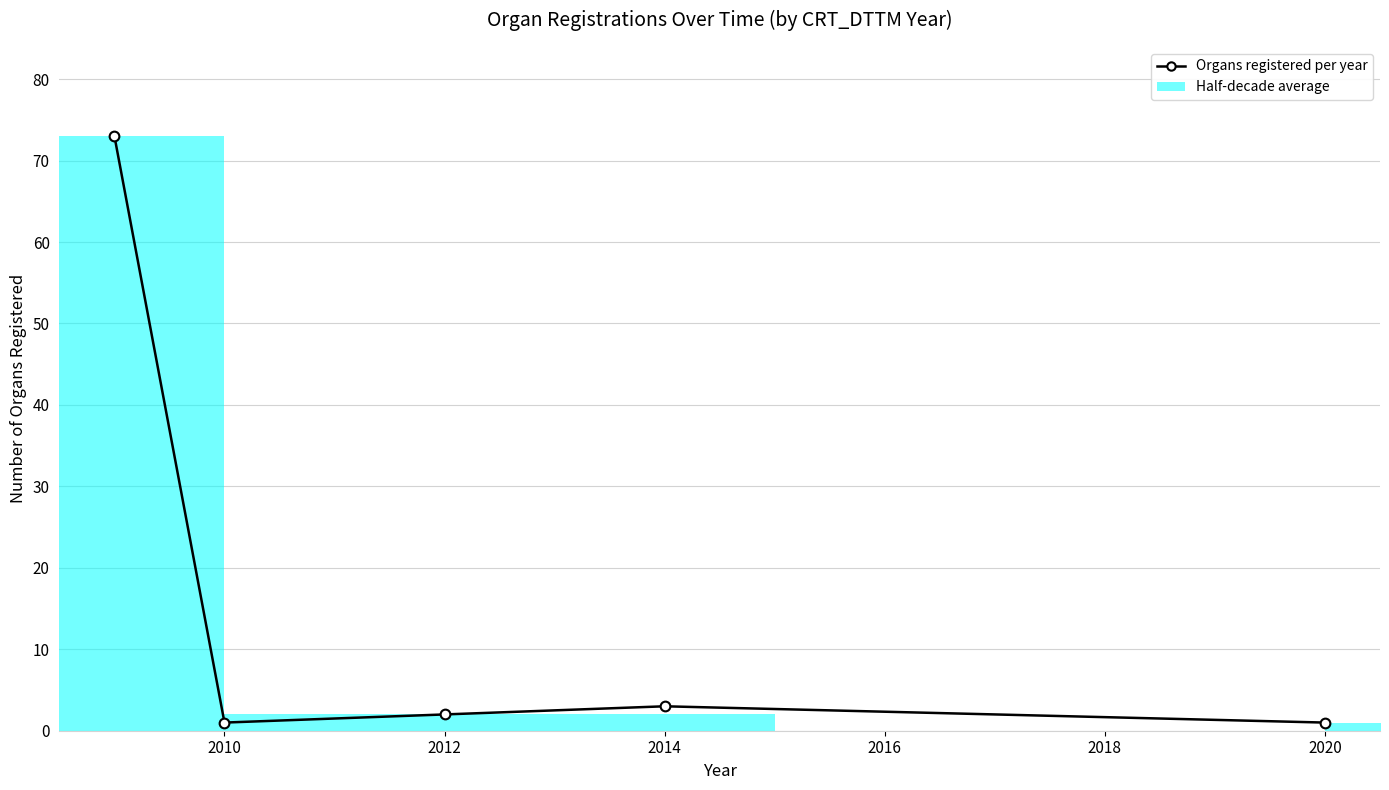

What is the value of the 3rd point from the left?

2